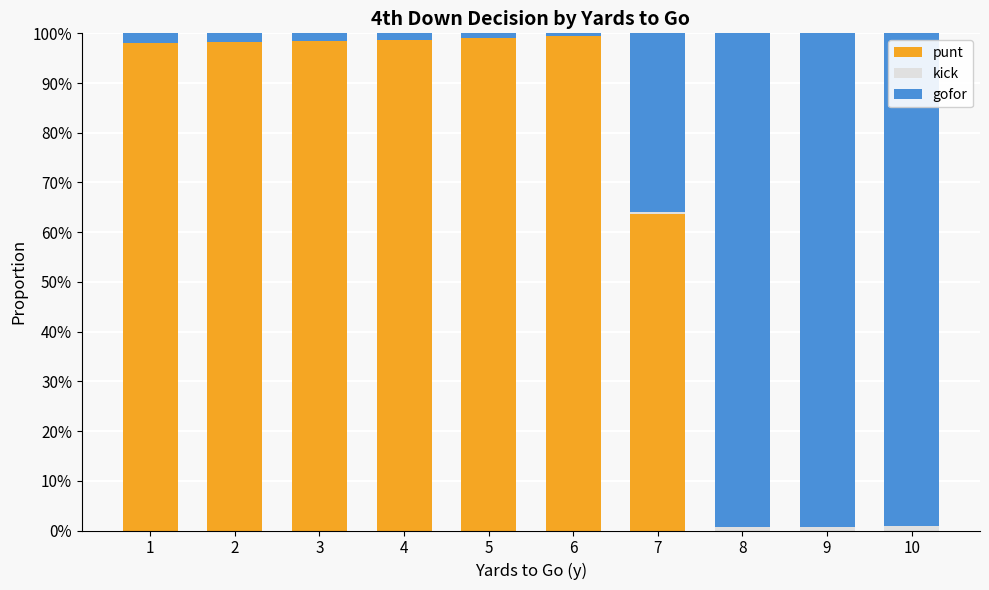

What is the sum of the punt values at 8 and 5?

1.0